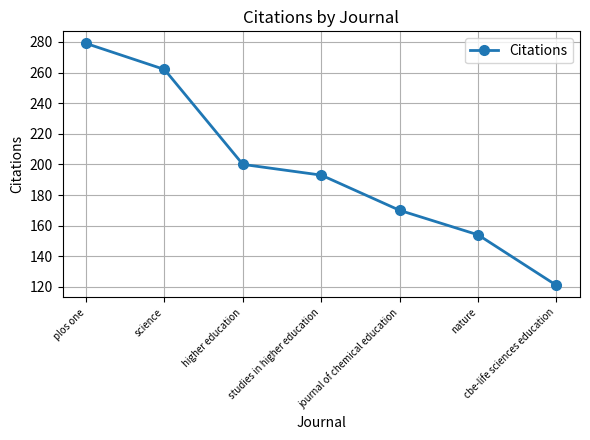

What is the sum of all values?

1379